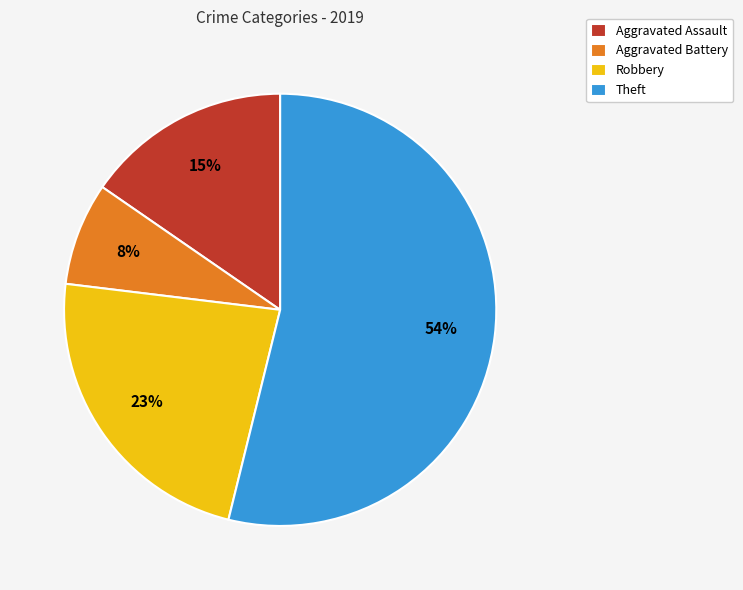

To the nearest percent, what portion does Aggravated Assault represent?

15%